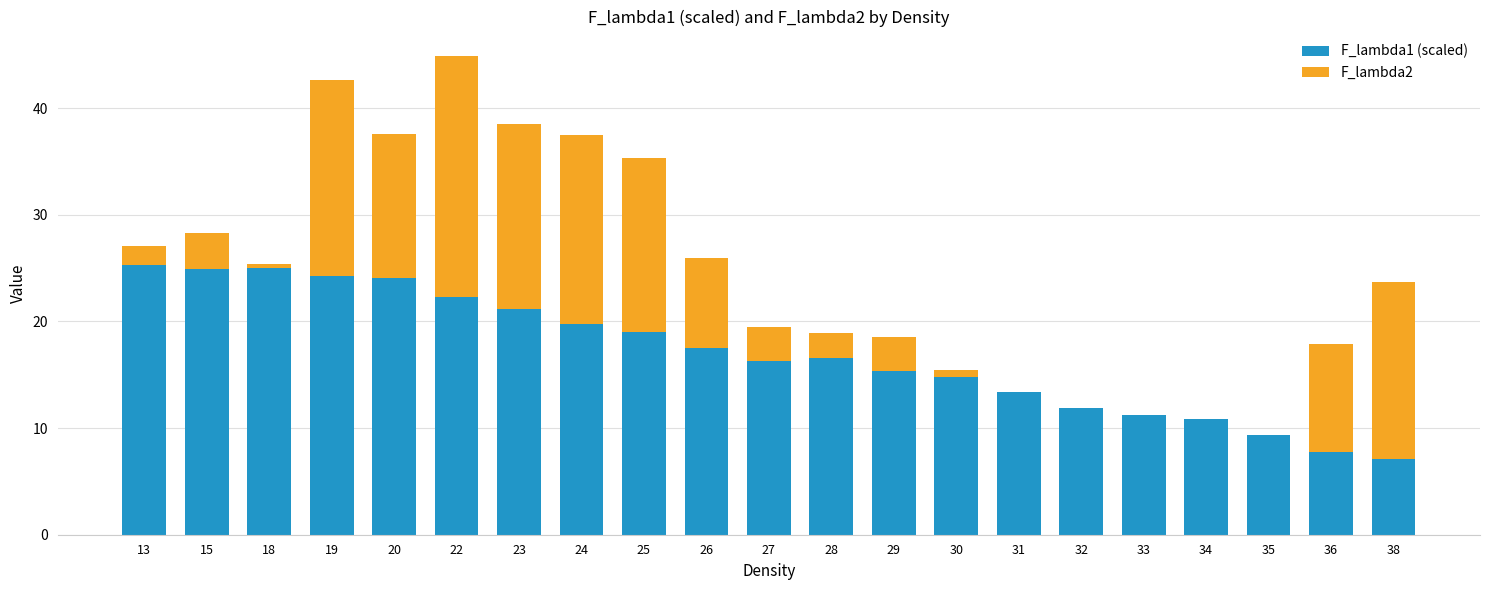

Is it true that F_lambda1 (scaled) equals 27.3 at 26?

False